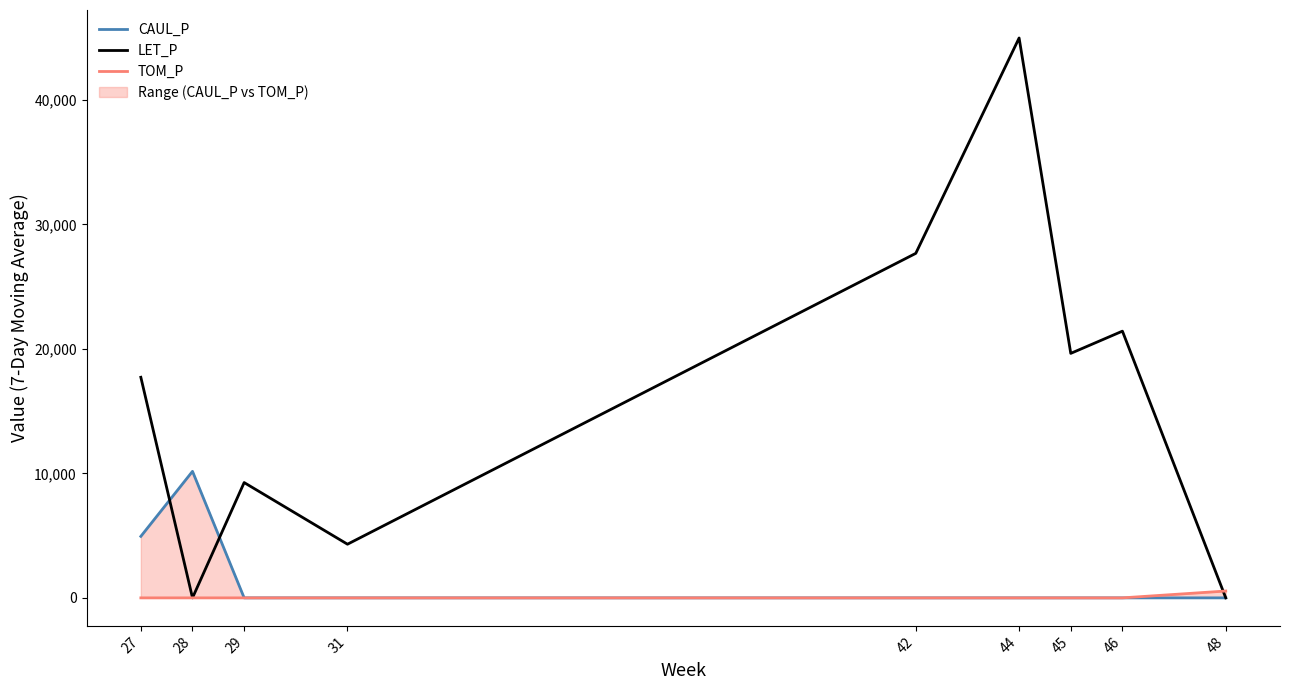

At how many categories does at least one series exceed 20997?

3